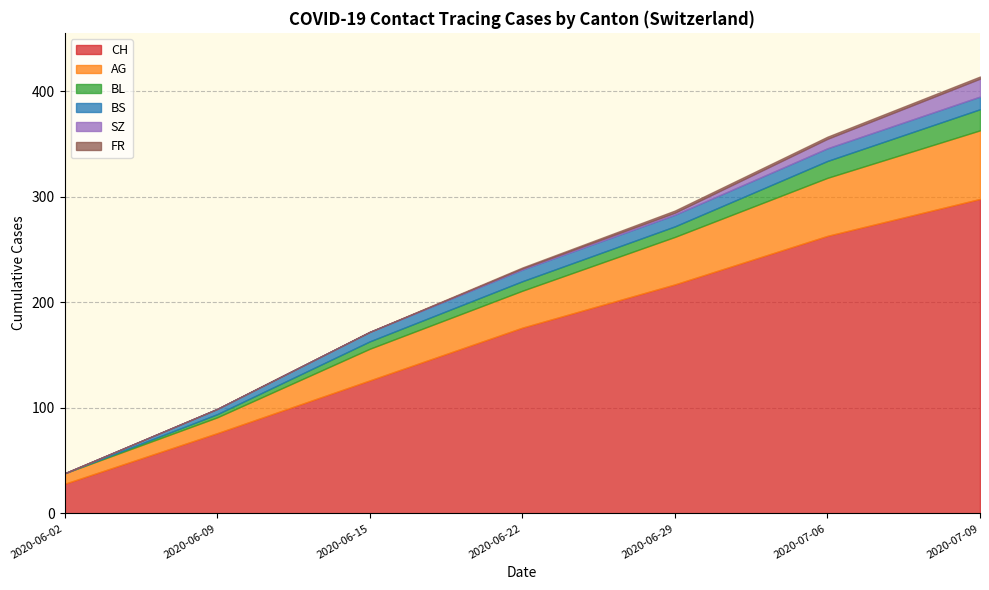

At which category is the sum across all series the highest?

2020-07-09